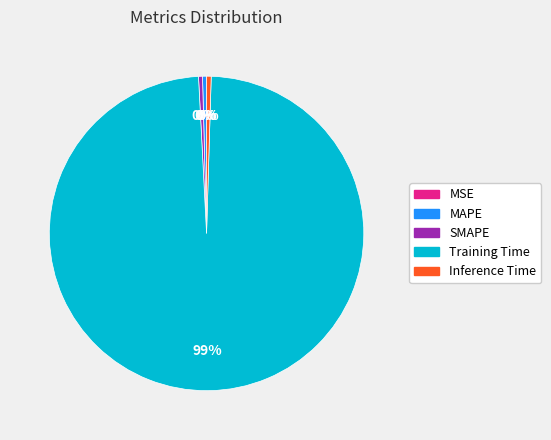

Combined, do Inference Time and Training Time account for over 50%?

Yes